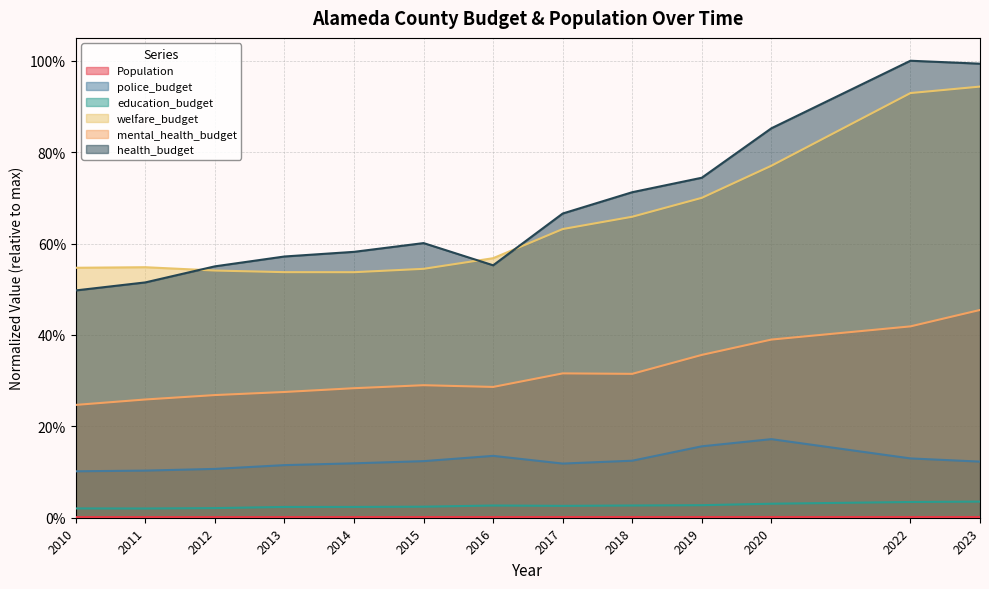

Is the value of welfare_budget at 2015 greater than the value of health_budget at 2018?

No